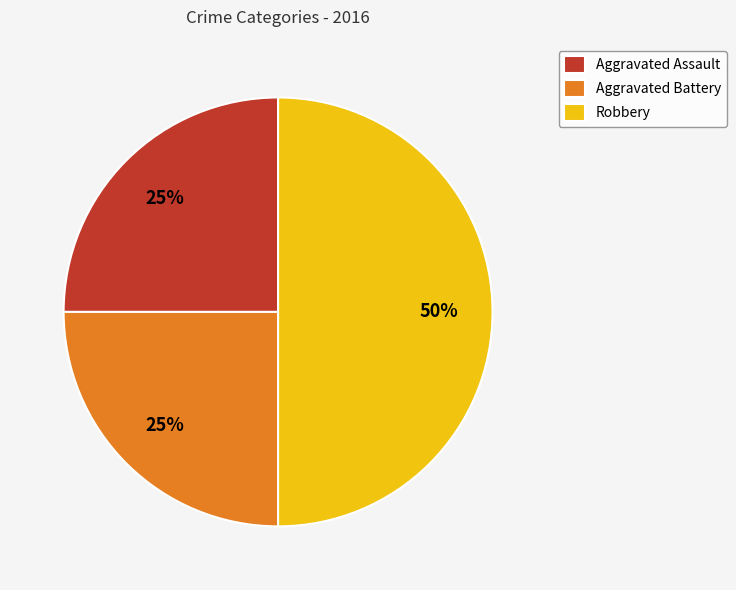

To the nearest percent, what is the difference between the largest and smallest slice percentages?

25%